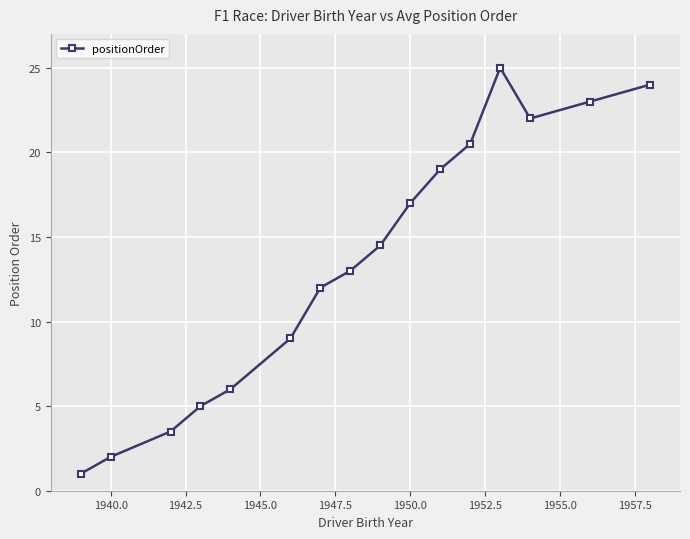

Reading right to left, transcribe all the data shown in this chart.

24.0	23.0	22.0	25.0	20.5	19.0	17.0	14.5	13.0	12.0	9.0	6.0	5.0	3.5	2.0	1.0